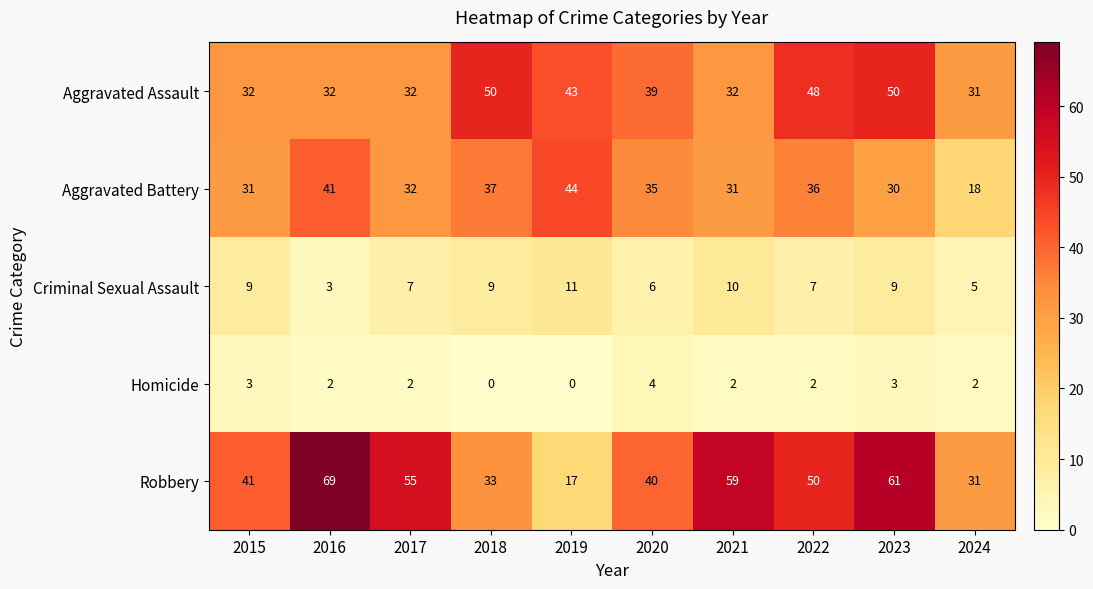

Rank the series by their maximum value, from lowest to highest.

Homicide, Criminal Sexual Assault, Aggravated Battery, Aggravated Assault, Robbery